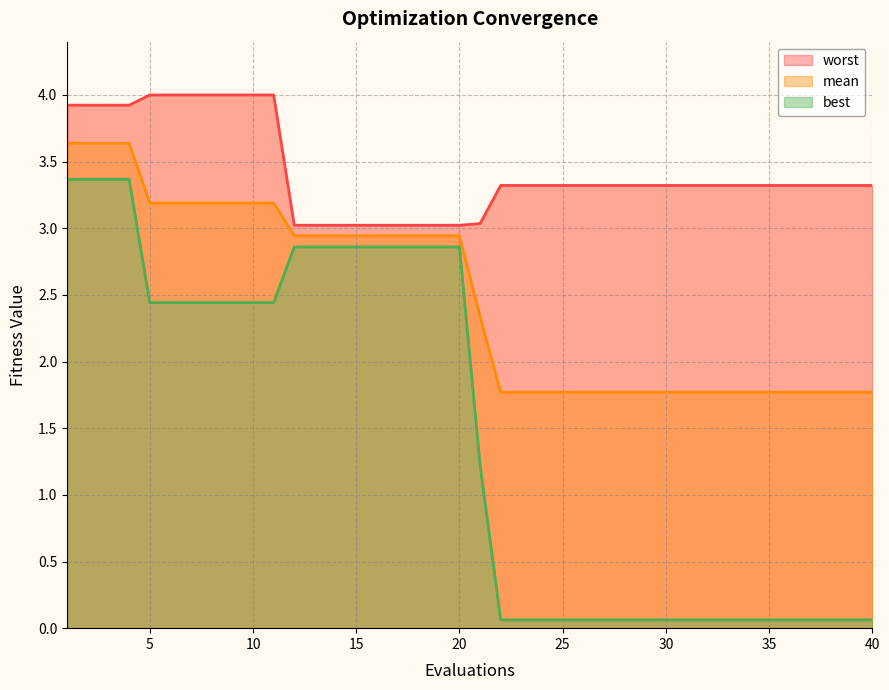

Which label corresponds to the smallest value in the chart?

22